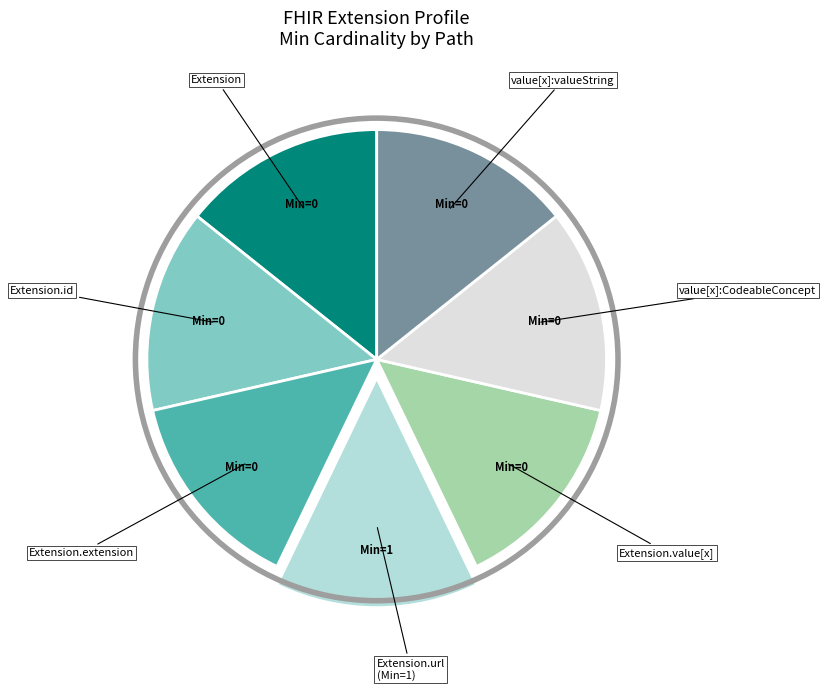

Does any single category account for the majority?

No